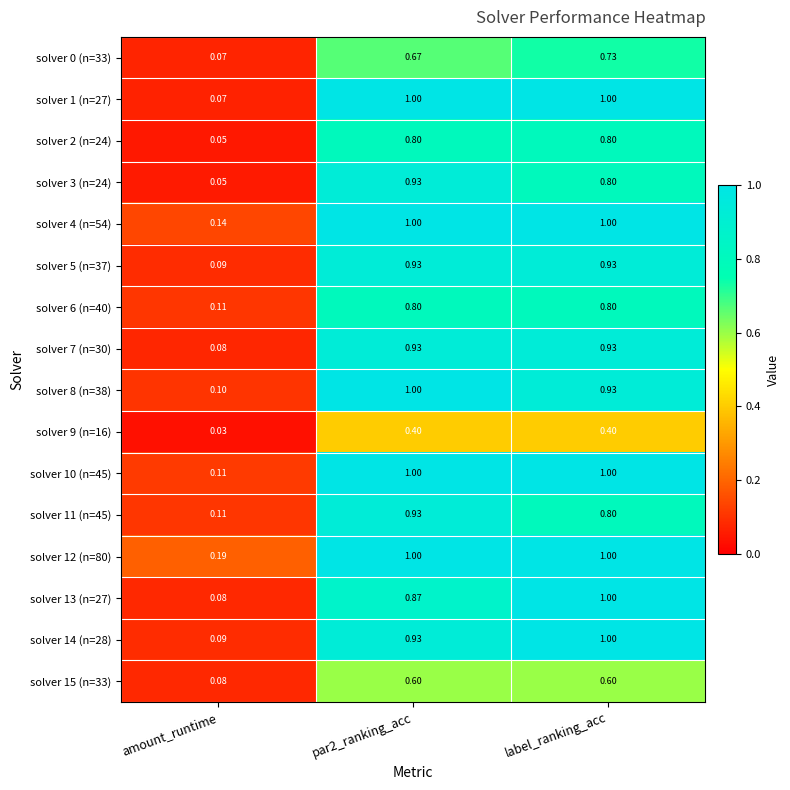

Which category has the lowest value in the solver 15 (n=33) series?

amount_runtime